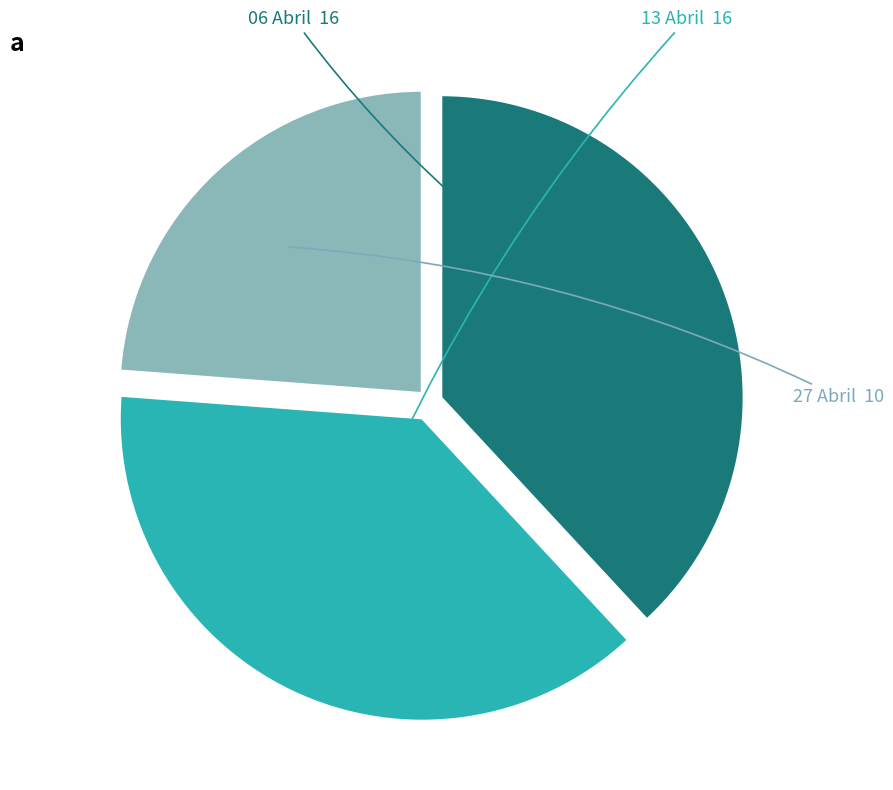

Does 06 Abril represent more than half of the total?

No